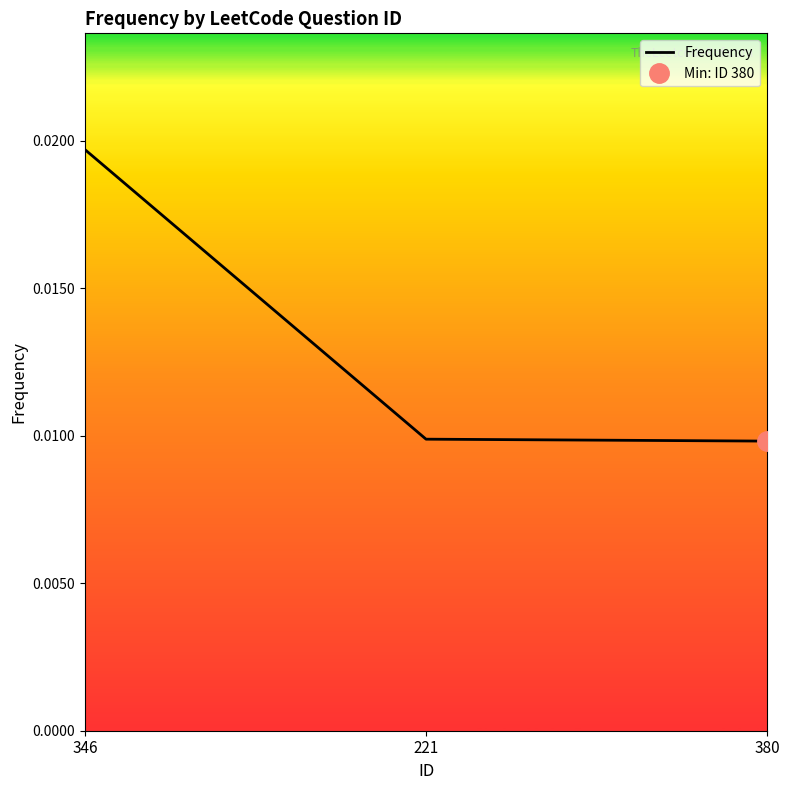

Rank the categories by value from lowest to highest.

380, 221, 346